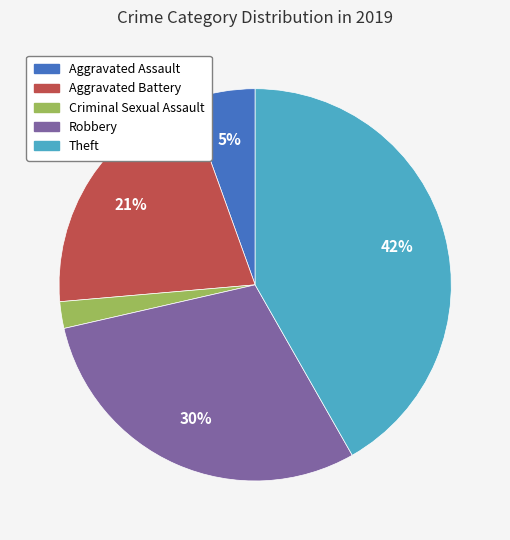

True or false: Aggravated Battery accounts for 21% of the total.

True